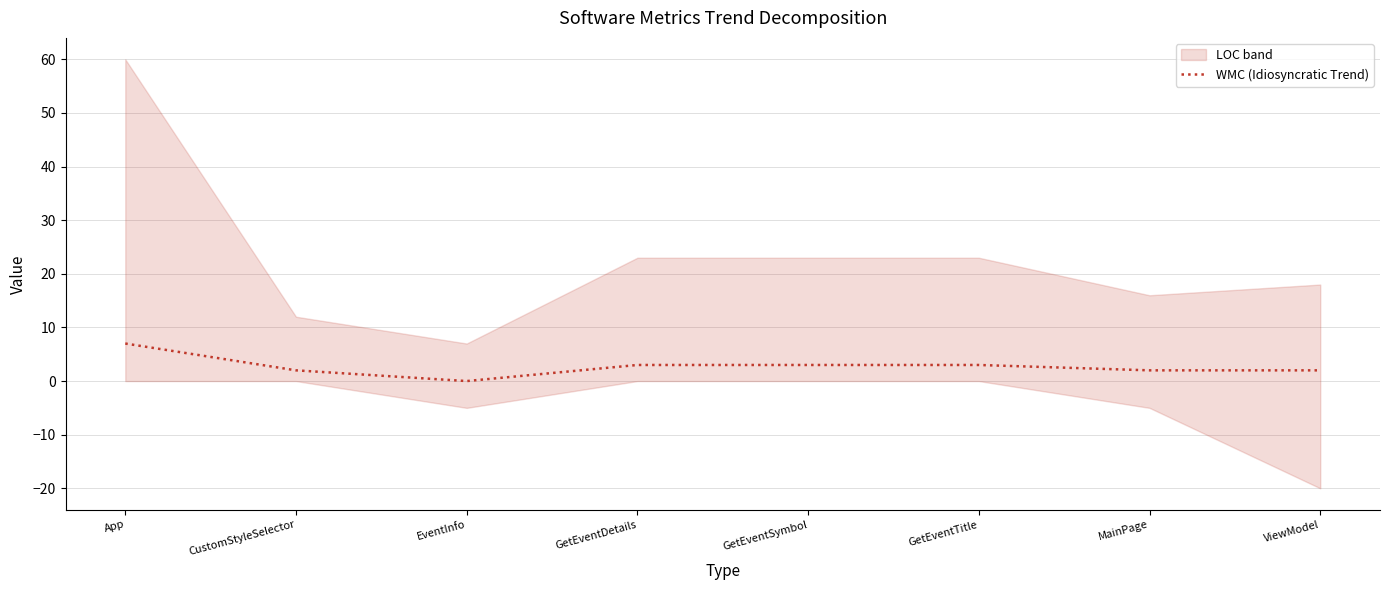

Does the chart display data point markers on the line(s)?

No